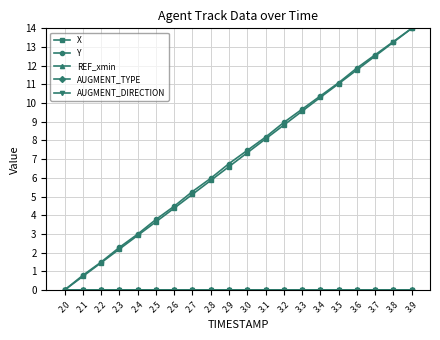

True or false: AUGMENT_DIRECTION and Y intersect in this chart.

False